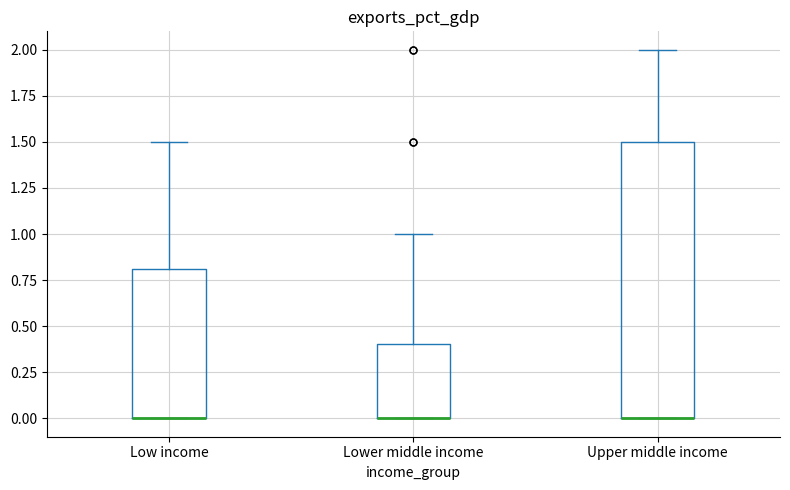

Where is the lower edge of the box for Upper middle income on the y-axis? The values are not printed on the chart, so give them approximately, as read against the axis.

0.0